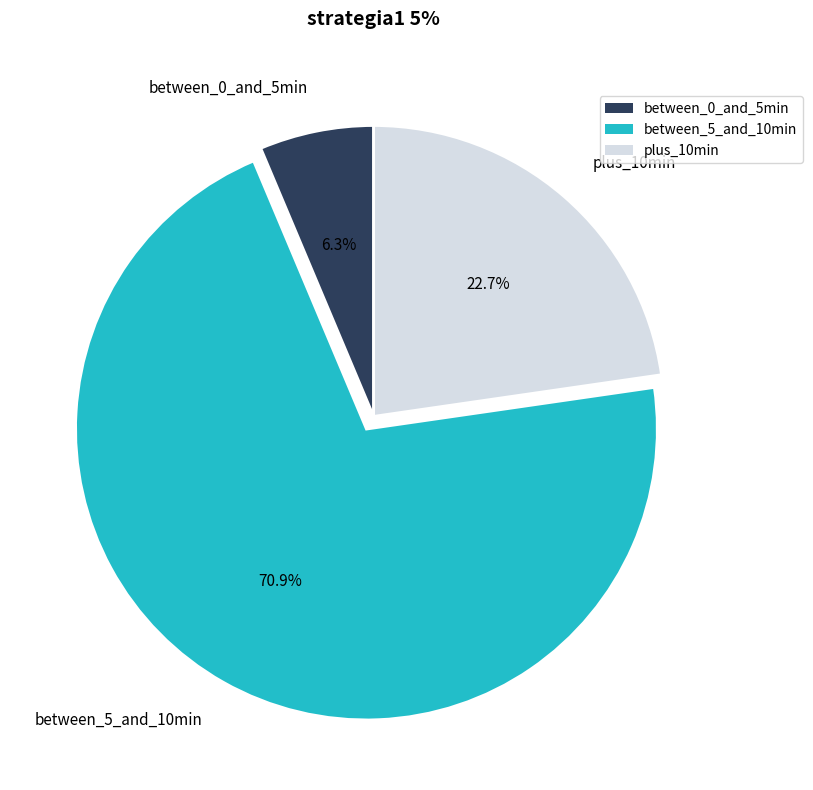

Rank the categories by value from highest to lowest.

between_5_and_10min, plus_10min, between_0_and_5min